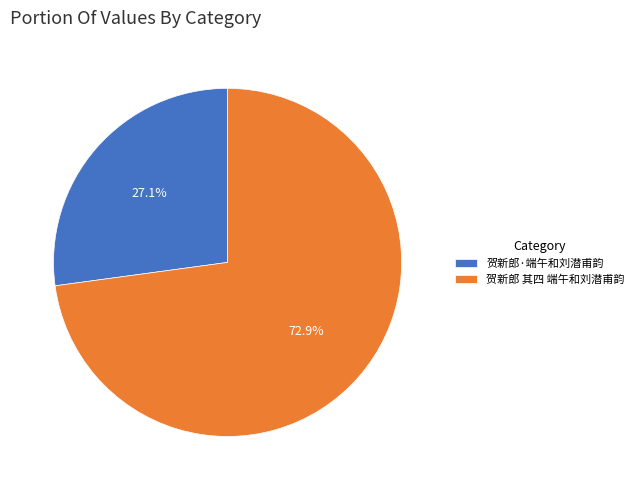

The 贺新郎·端午和刘潜甫韵 slice represents 22% of the pie. True or false?

False